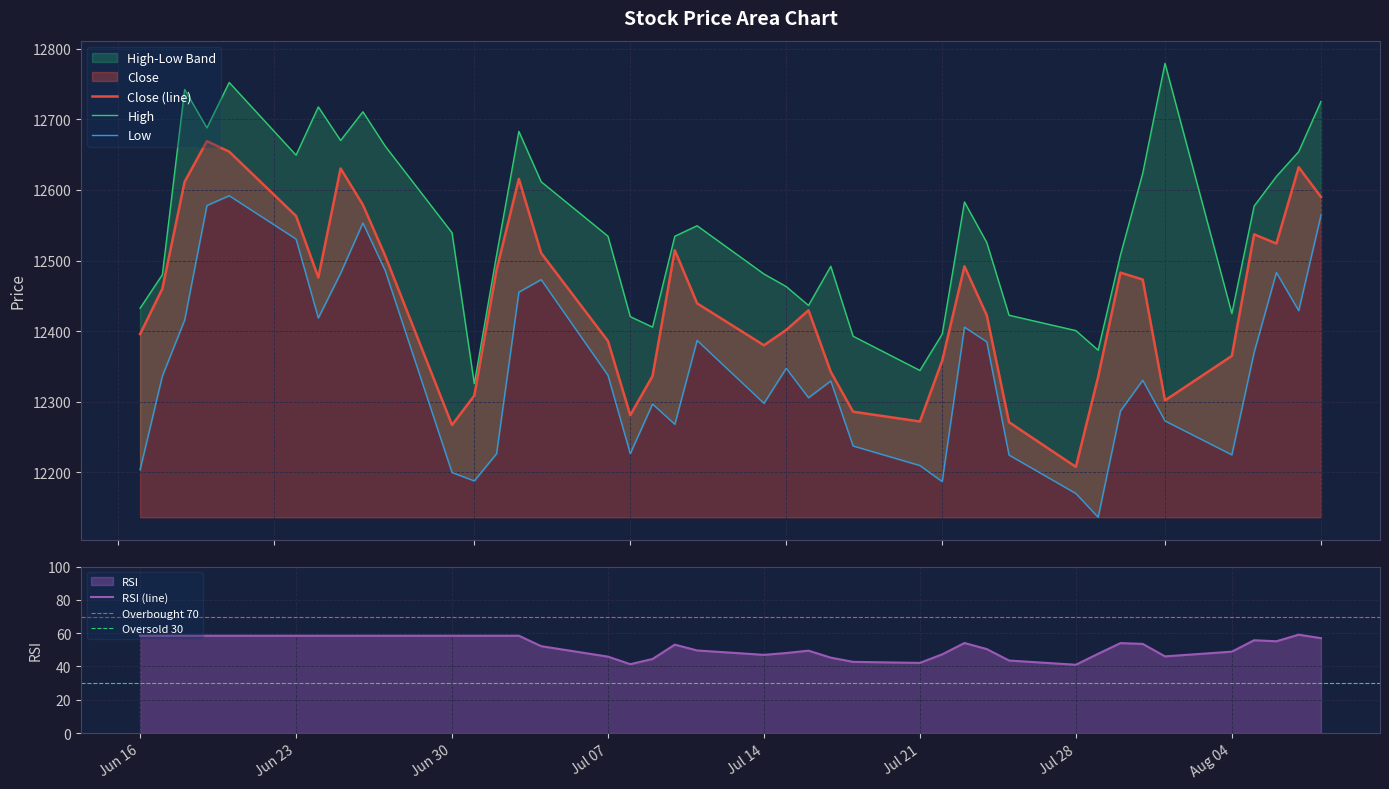

True or false: RSI and Close cross at least once.

False